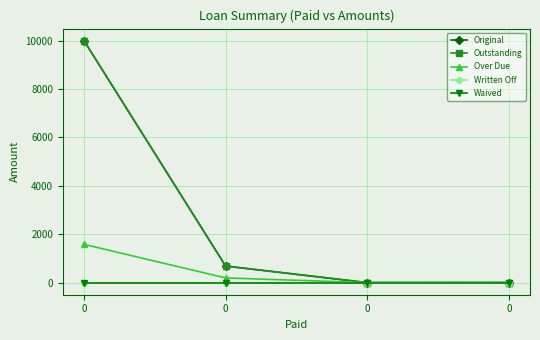

Is this an area chart (filled region under the line)?

No